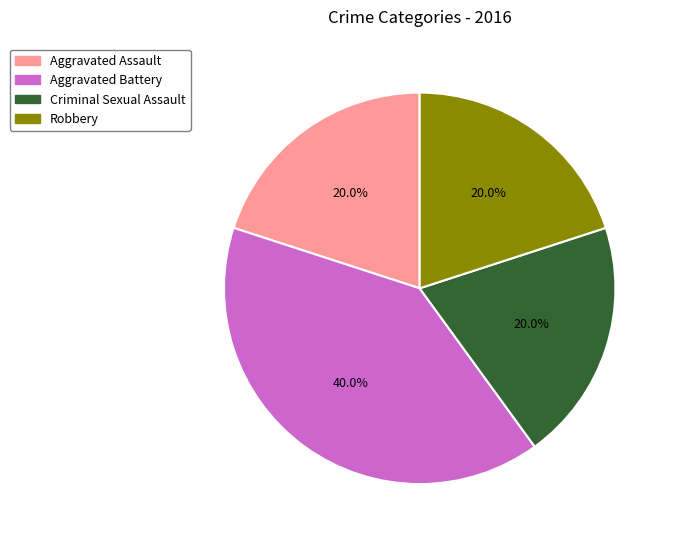

Is there a majority slice in this chart?

No